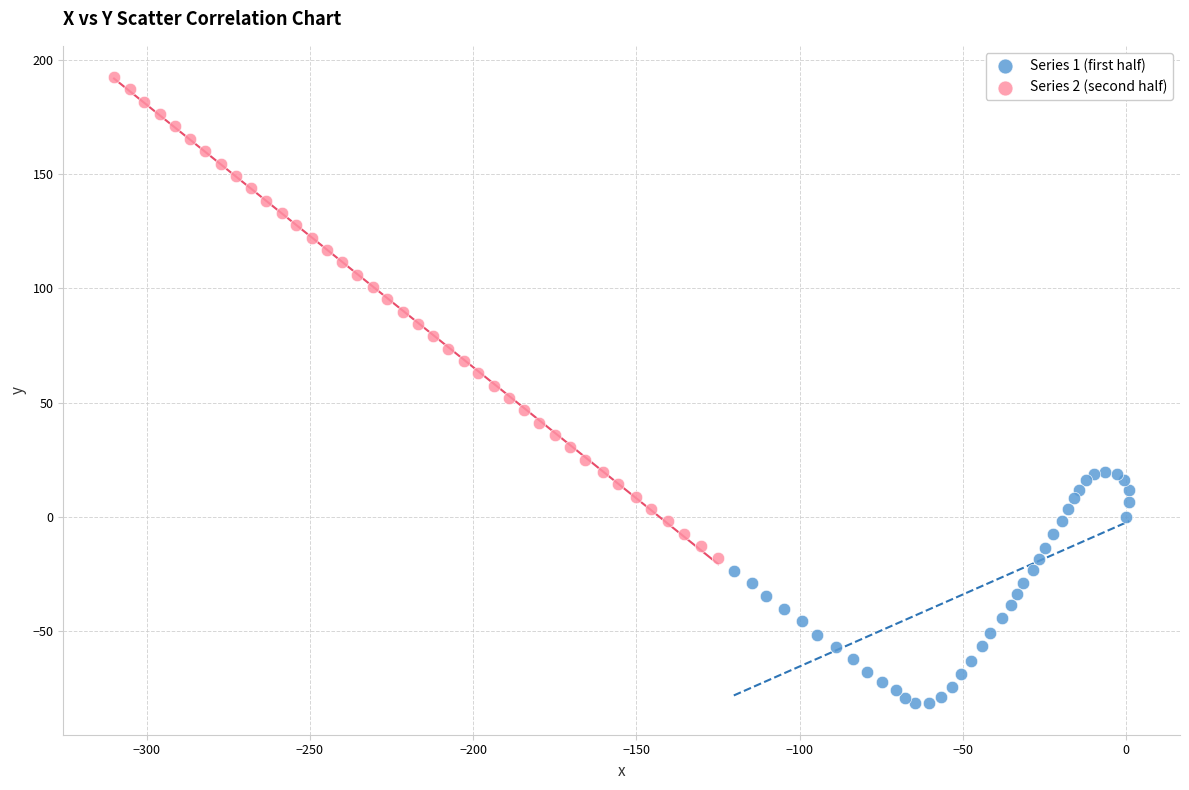

Which series has the largest Y range (max minus min)?

Series 2 (second half)